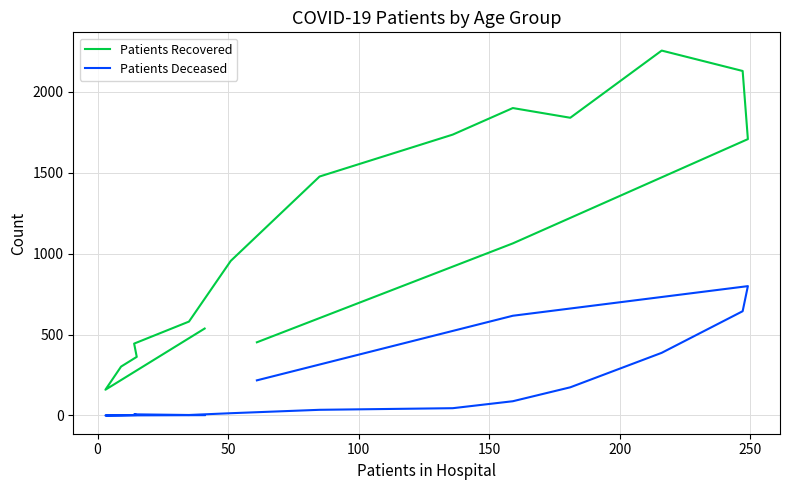

At how many categories does at least one series exceed 1830?

4